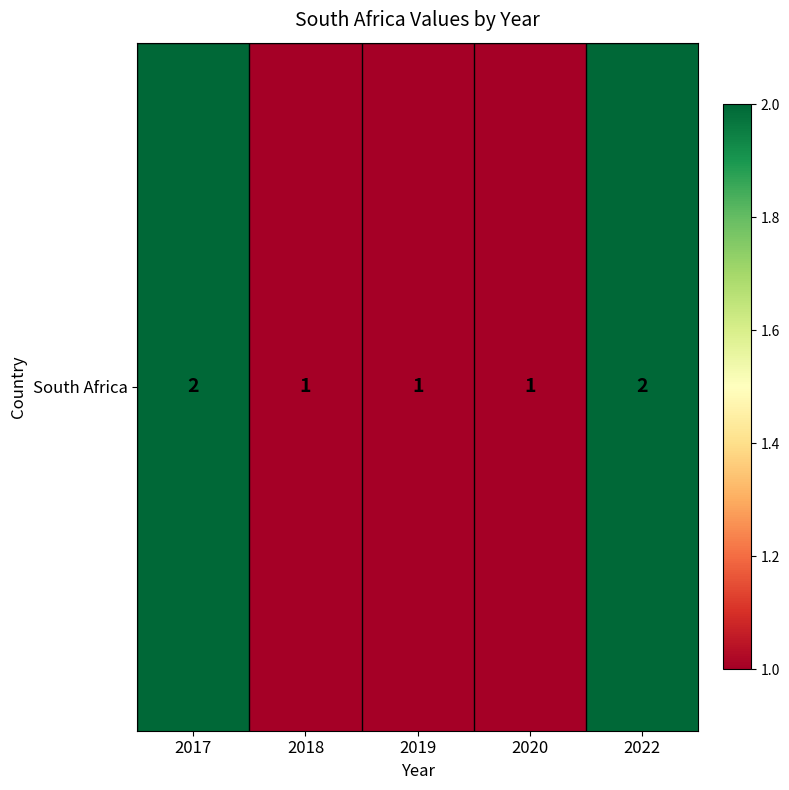

Is it true that the value at 2020 is 2?

False